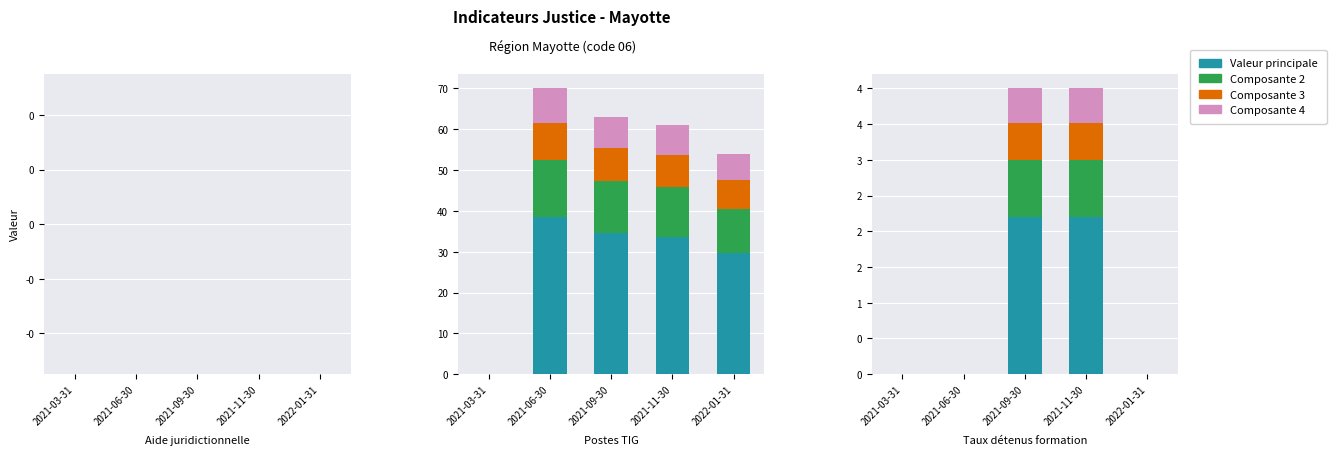

What position from the right is 2022-01-31?

1